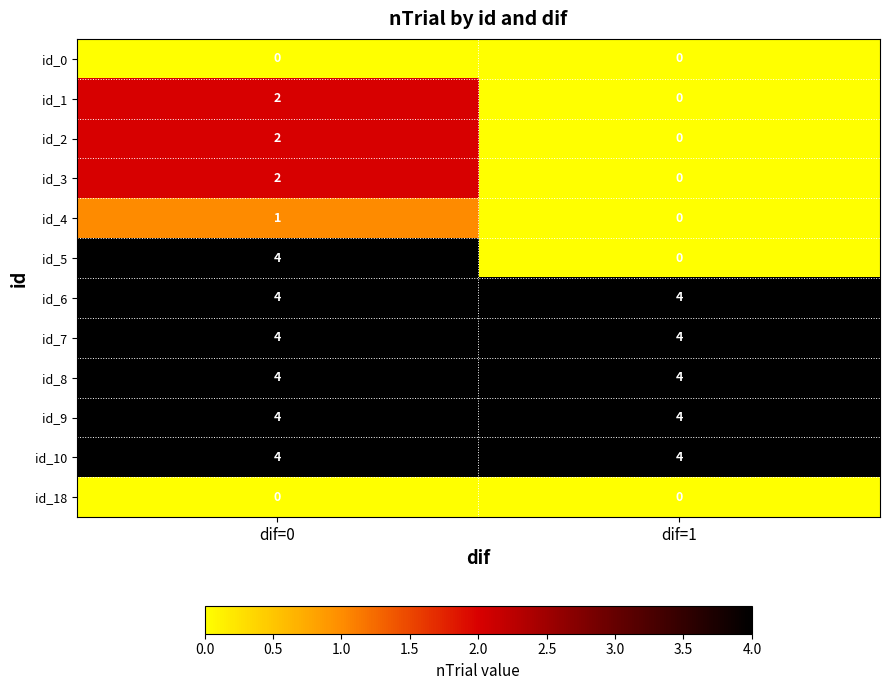

Rank the categories by id_2 value from highest to lowest.

dif=0, dif=1